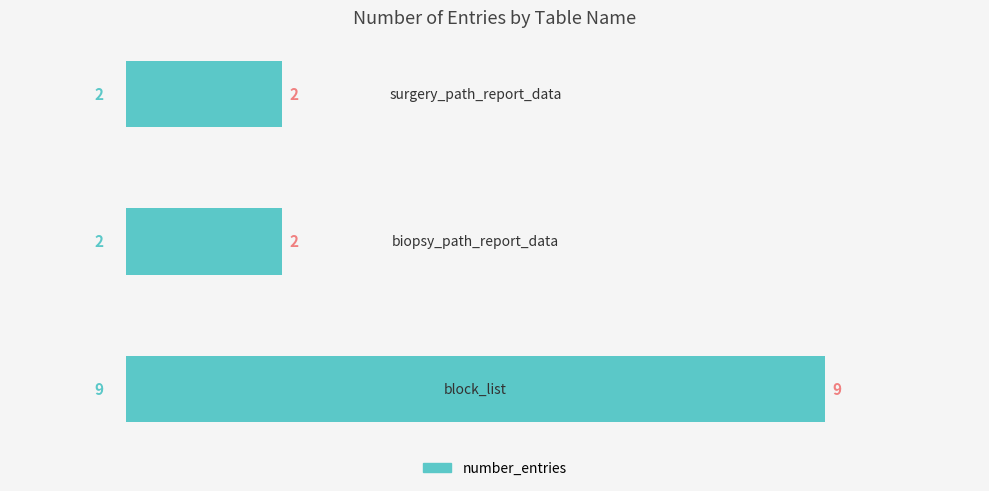

What is the maximum value shown in the chart?

9